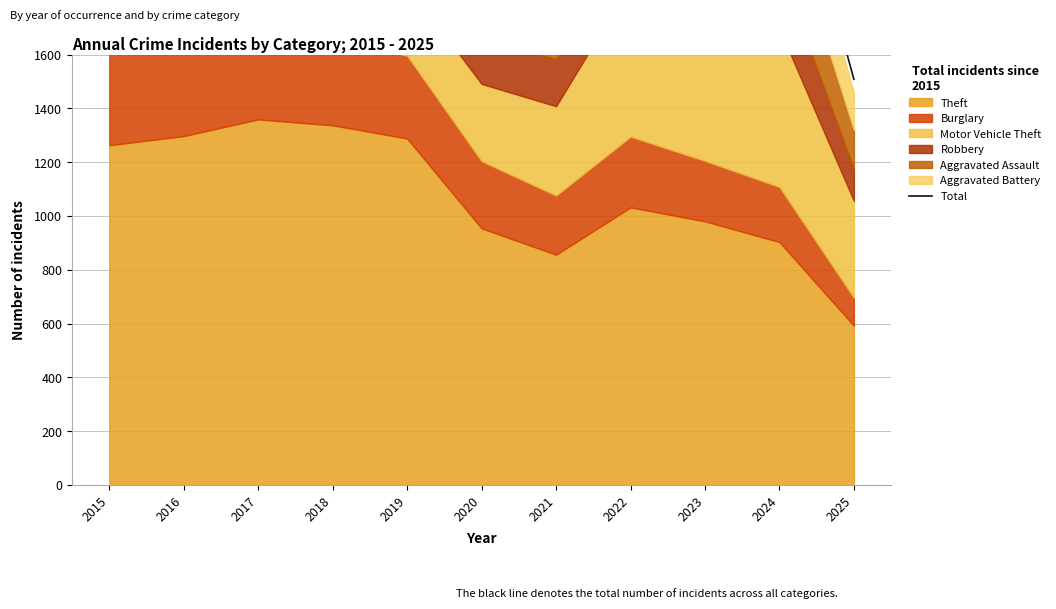

Rank the categories by value from highest to lowest.

2016, 2023, 2015, 2017, 2018, 2019, 2022, 2024, 2021, 2020, 2025